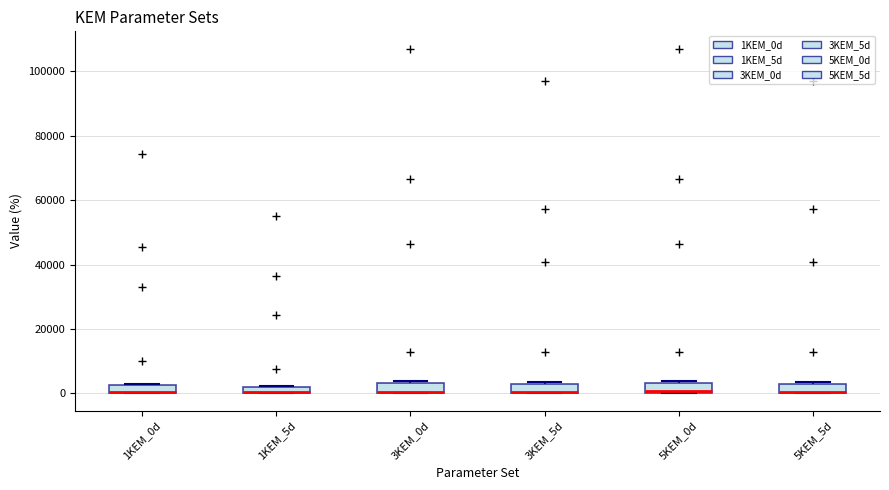

Where is the upper edge of the box for 5KEM_0d on the y-axis? The values are not printed on the chart, so give them approximately, as read against the axis.

4000